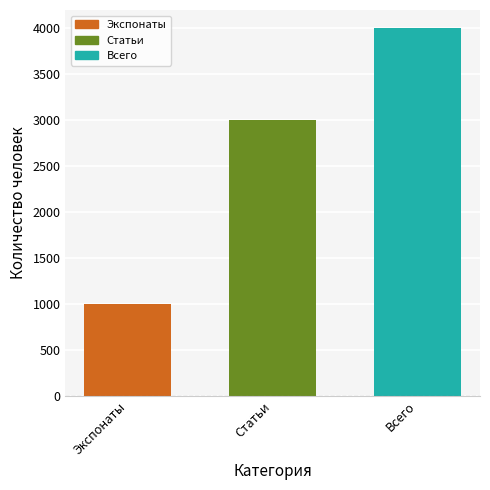

Which has a higher value, Всего or Экспонаты?

Всего